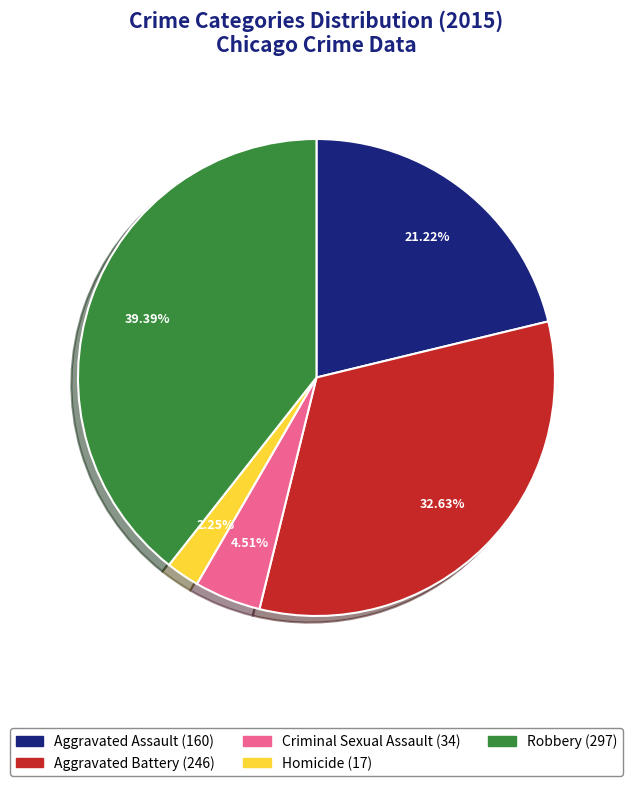

To the nearest percent, what portion does Criminal Sexual Assault represent?

5%